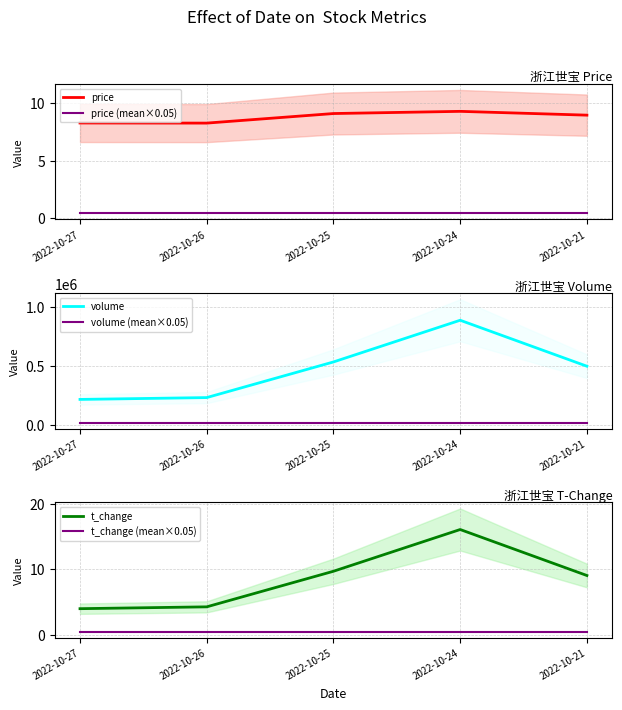

True or false: volume and volume (mean×0.05) cross at least once.

False